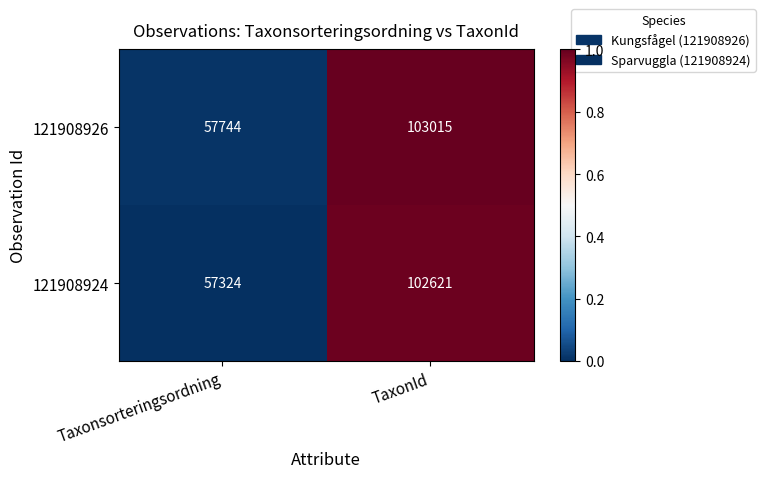

Which series has the largest range (max minus min)?

121908924